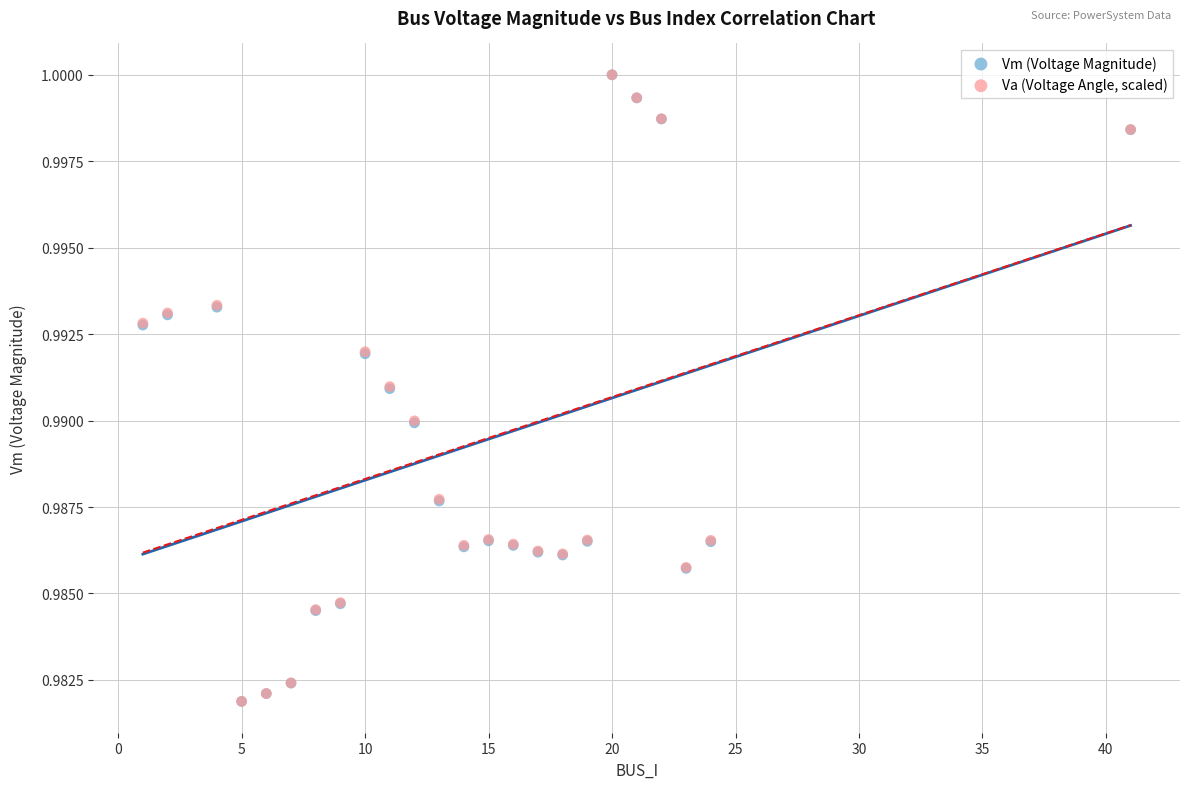

What are all the series names shown in the legend?

Vm (Voltage Magnitude), Va (Voltage Angle, scaled)